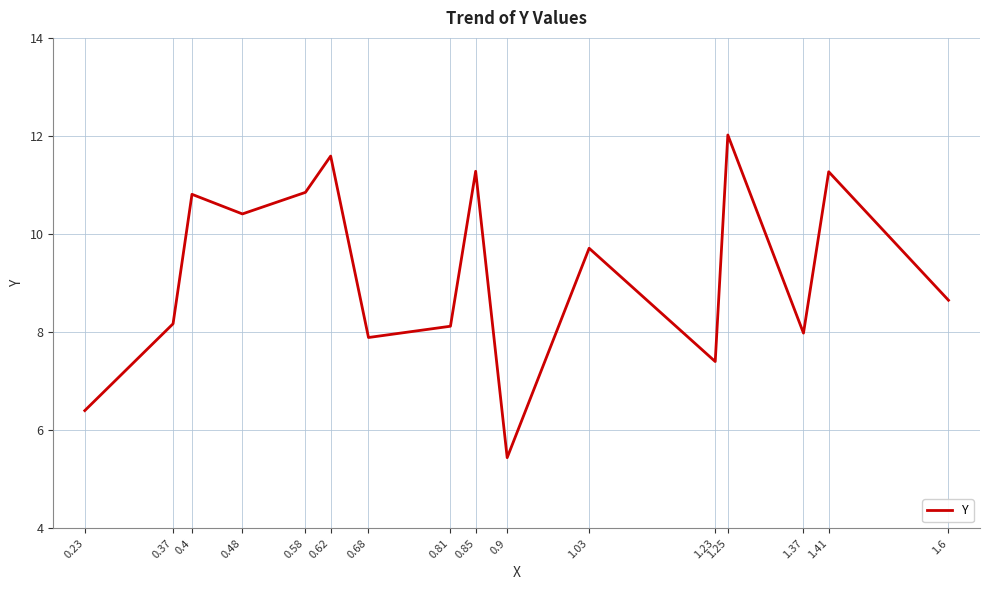

Which category has the highest value across all series?

1.25